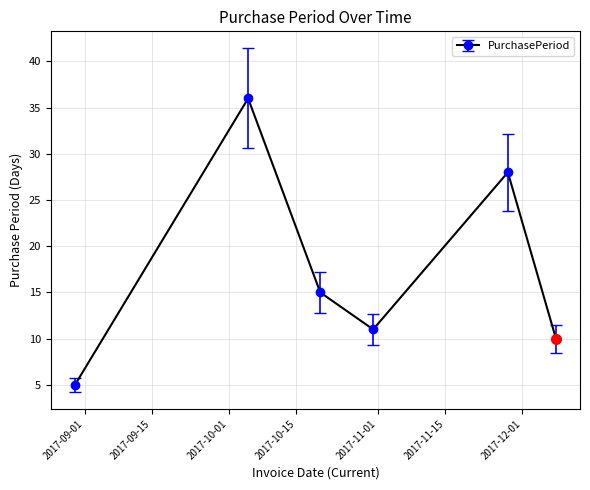

What is the minimum value shown in the chart?

5